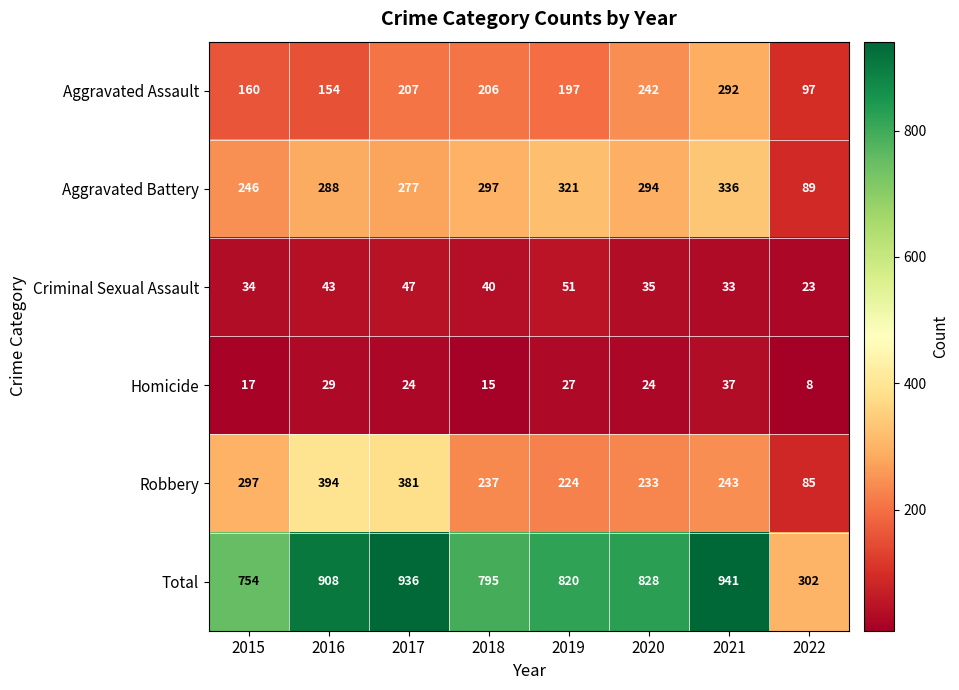

Where does the Aggravated Assault series first go above 206?

2017